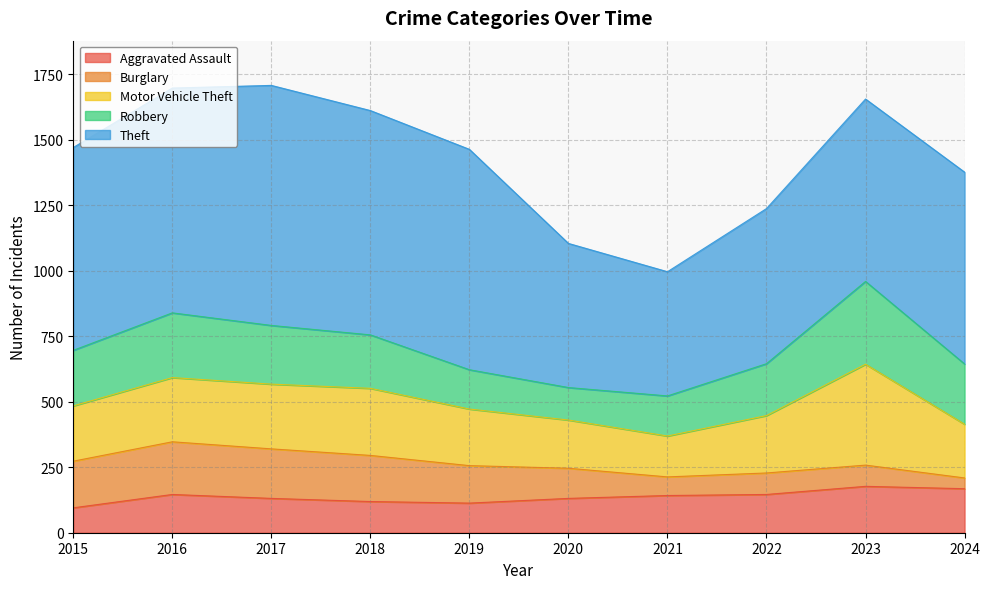

Reading left to right, transcribe all the data shown in this chart.

Aggravated Assault: 2015=95	2016=146	2017=131	2018=119	2019=113	2020=131	2021=142	2022=146	2023=177	2024=168
Burglary: 2015=178	2016=201	2017=189	2018=176	2019=143	2020=115	2021=71	2022=82	2023=81	2024=41
Motor Vehicle Theft: 2015=211	2016=245	2017=247	2018=256	2019=216	2020=184	2021=156	2022=219	2023=385	2024=205
Robbery: 2015=212	2016=247	2017=224	2018=204	2019=150	2020=124	2021=153	2022=198	2023=316	2024=230
Theft: 2015=774	2016=858	2017=916	2018=856	2019=841	2020=550	2021=474	2022=592	2023=696	2024=732